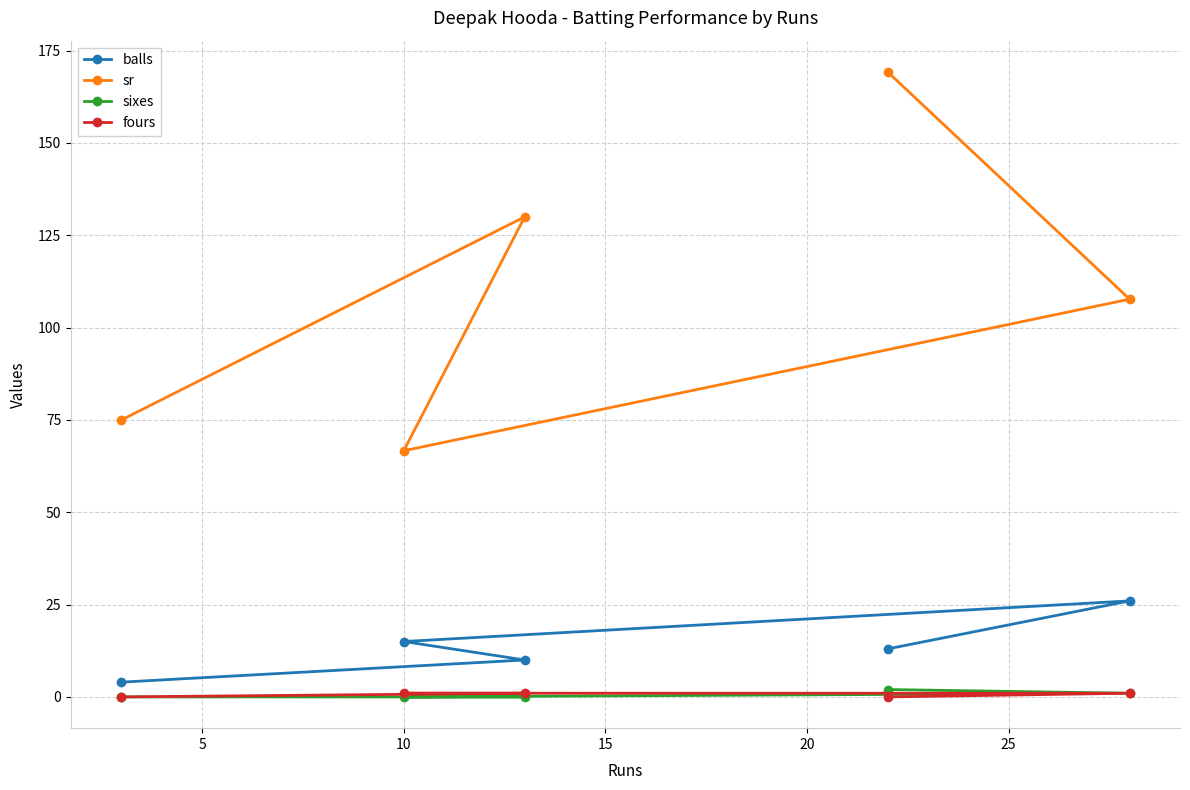

What is the greatest value displayed?

169.2